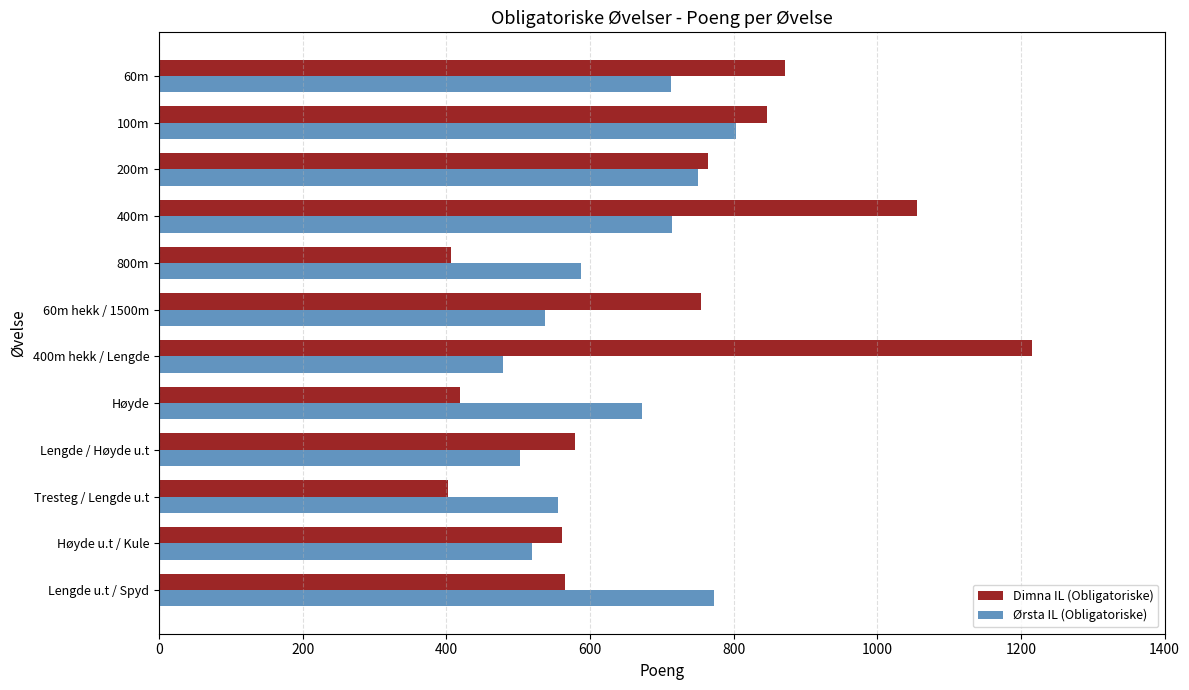

List the series in order of their overall mean, highest first.

Dimna IL (Obligatoriske), Ørsta IL (Obligatoriske)